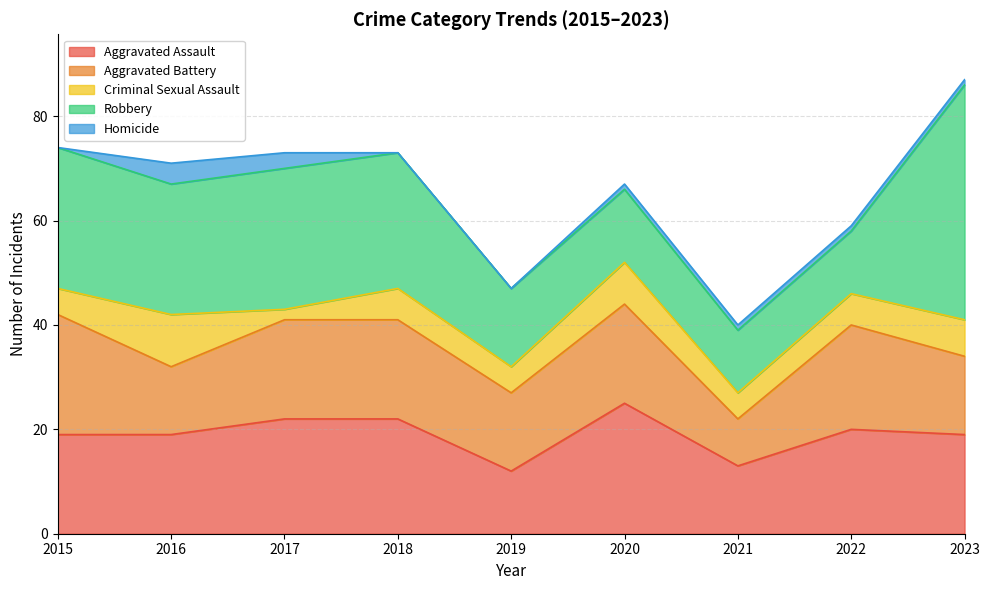

Is the value of Robbery at 2021 greater than the value of Aggravated Battery at 2021?

Yes